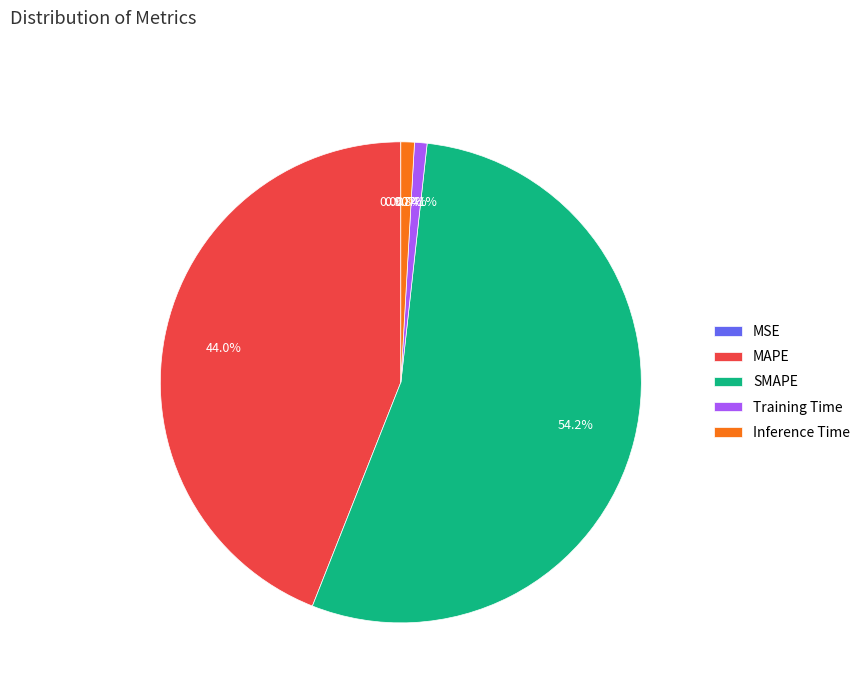

What is the largest slice in the pie chart?

SMAPE